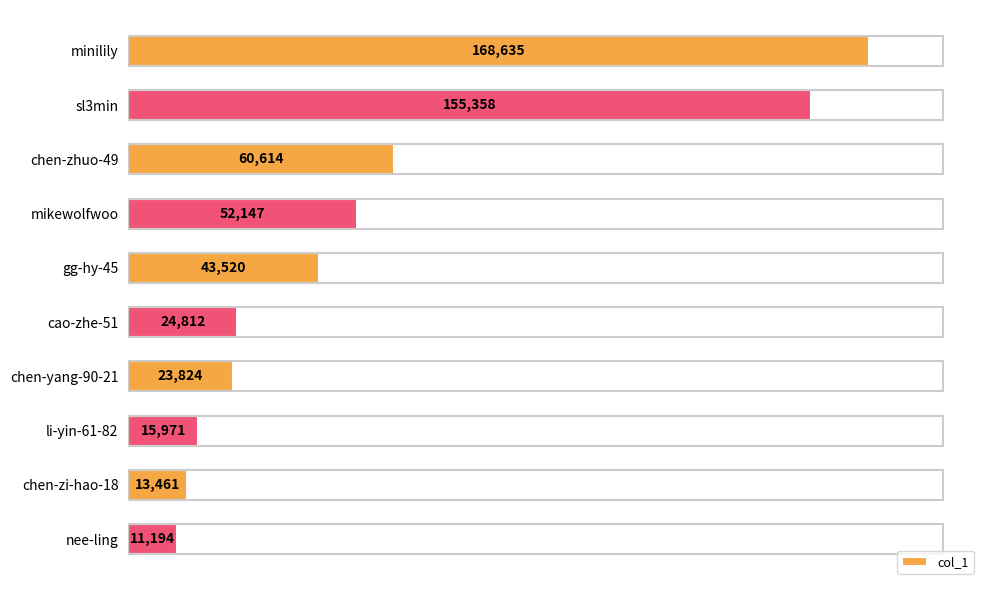

What is the change in value from minilily to chen-zhuo-49?

-108021